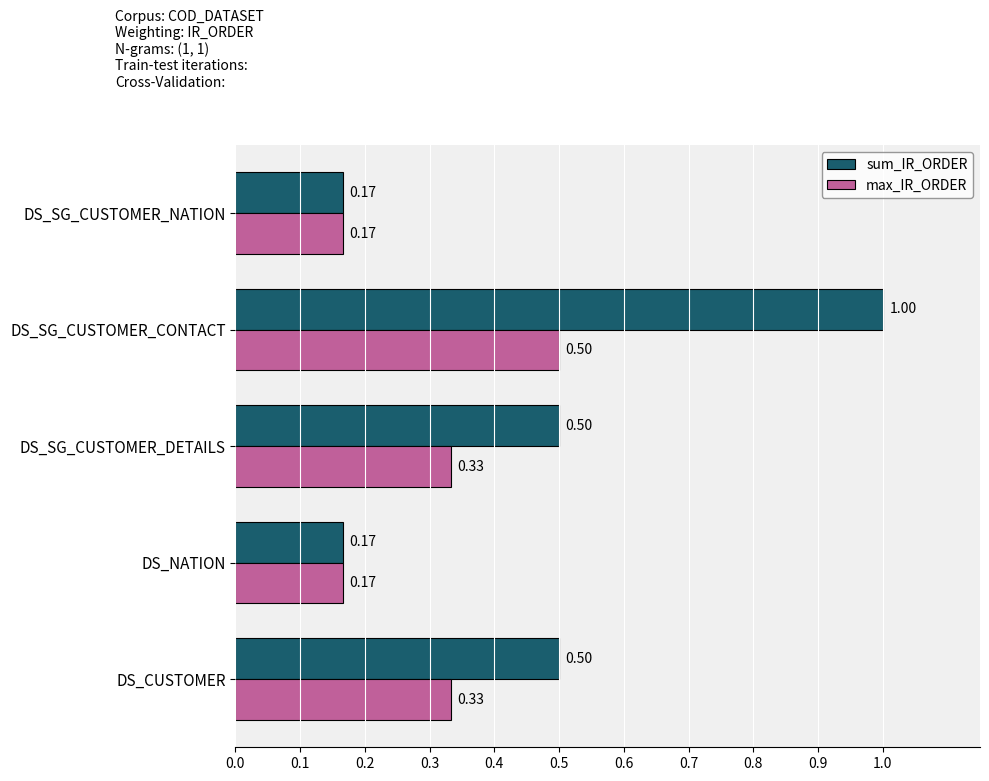

At how many categories does at least one series exceed 0?

5